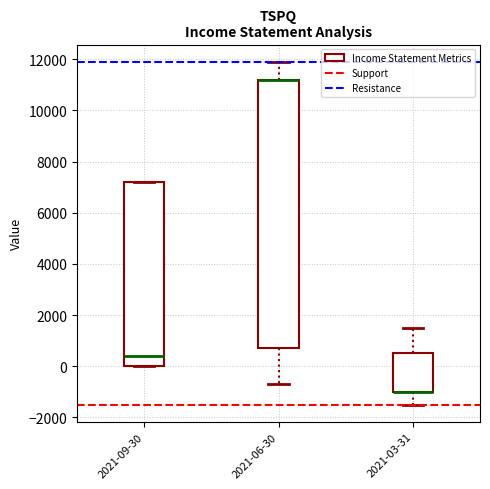

Where is the lower edge of the box for 2021-09-30 on the y-axis? The values are not printed on the chart, so give them approximately, as read against the axis.

0